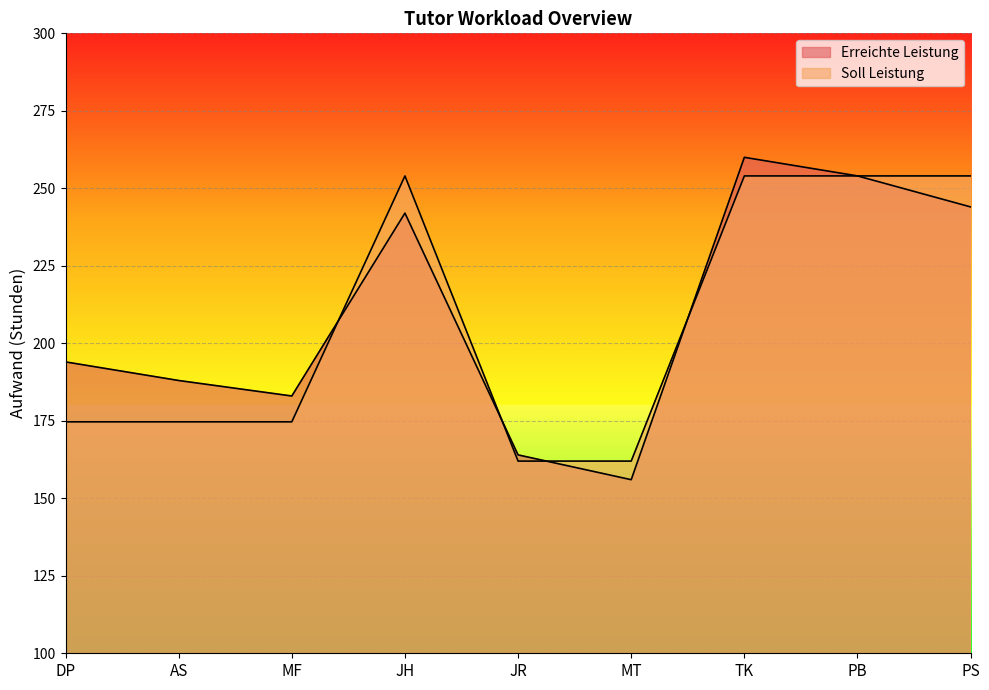

How many series are shown in this chart?

2